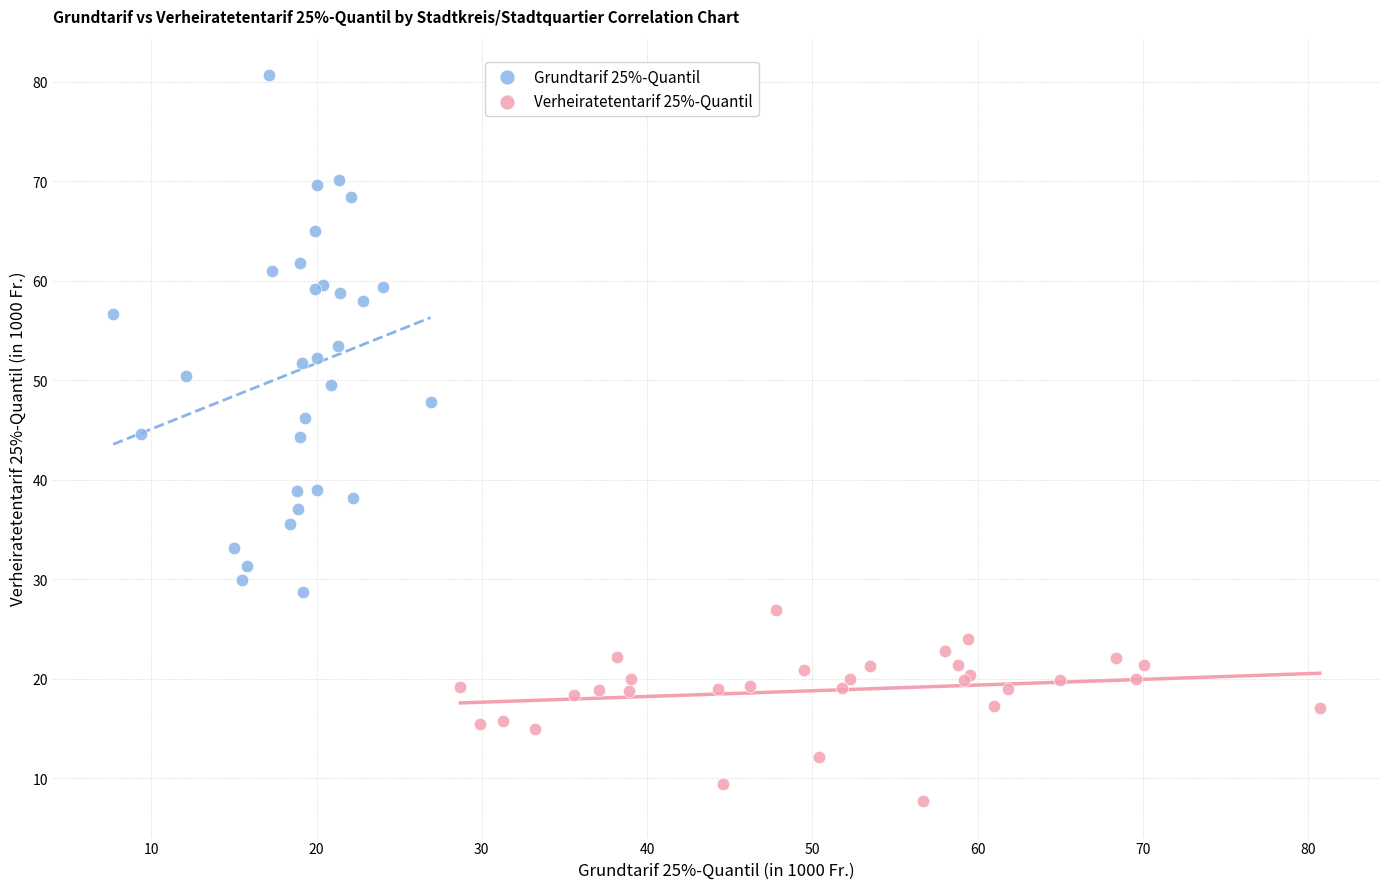

Which series has the largest Y range (max minus min)?

Grundtarif 25%-Quantil